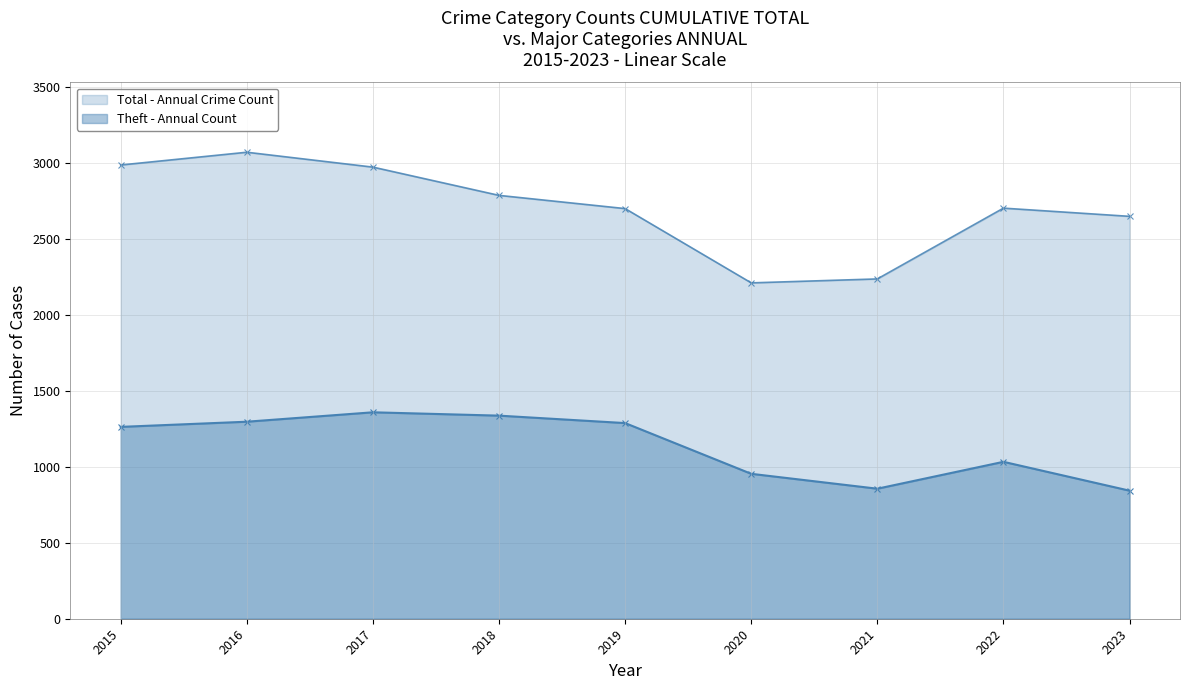

Which series changed the most between 2016 and 2017?

Total